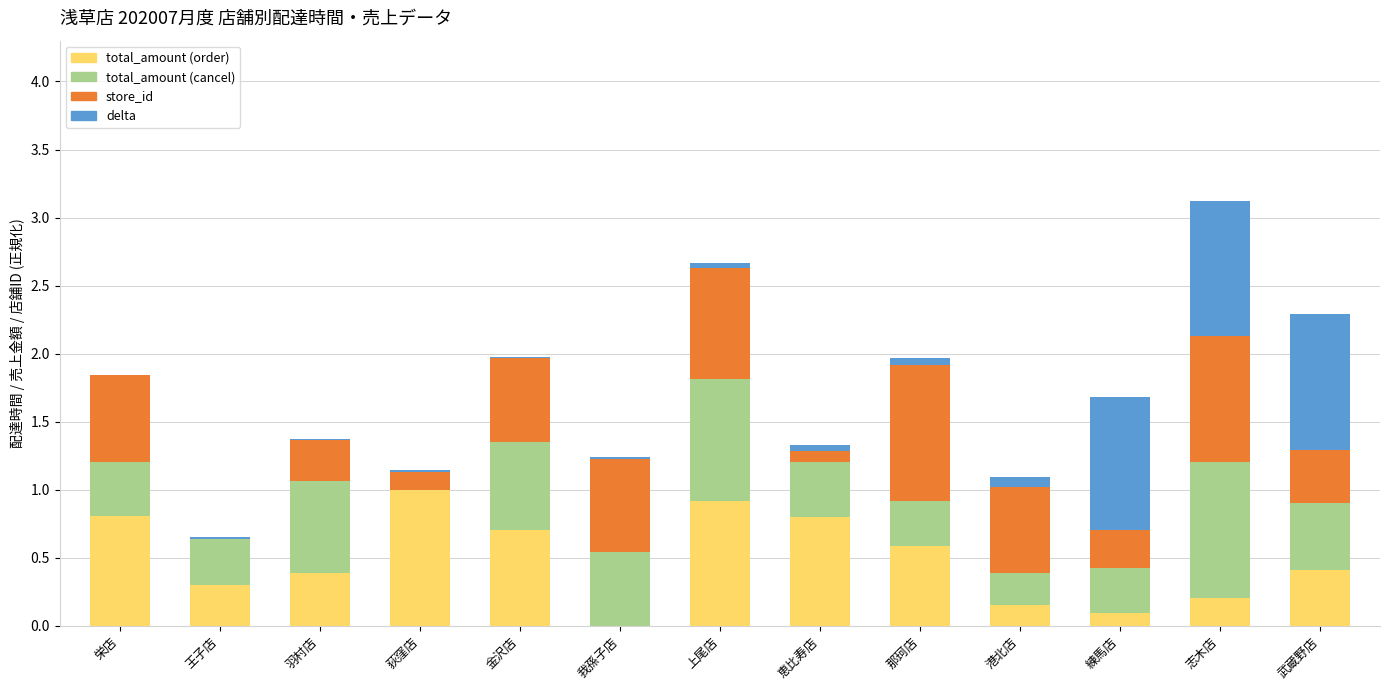

At which category is the sum across all series the highest?

志木店